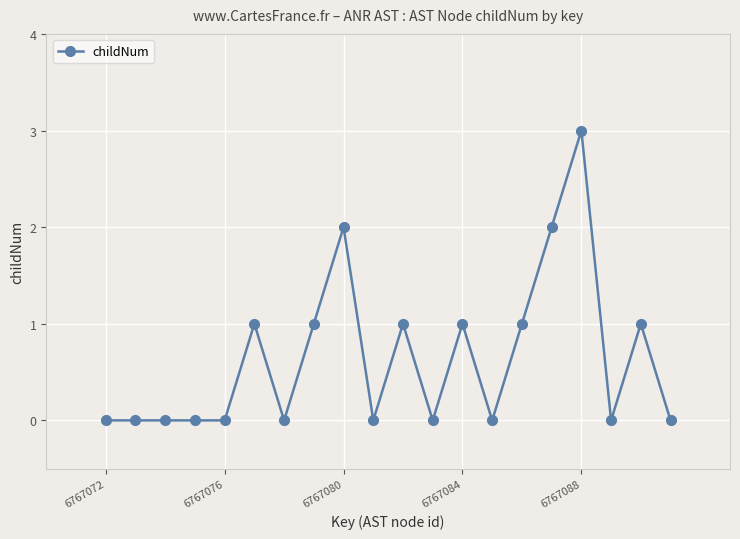

Count the number of categories in the chart.

20